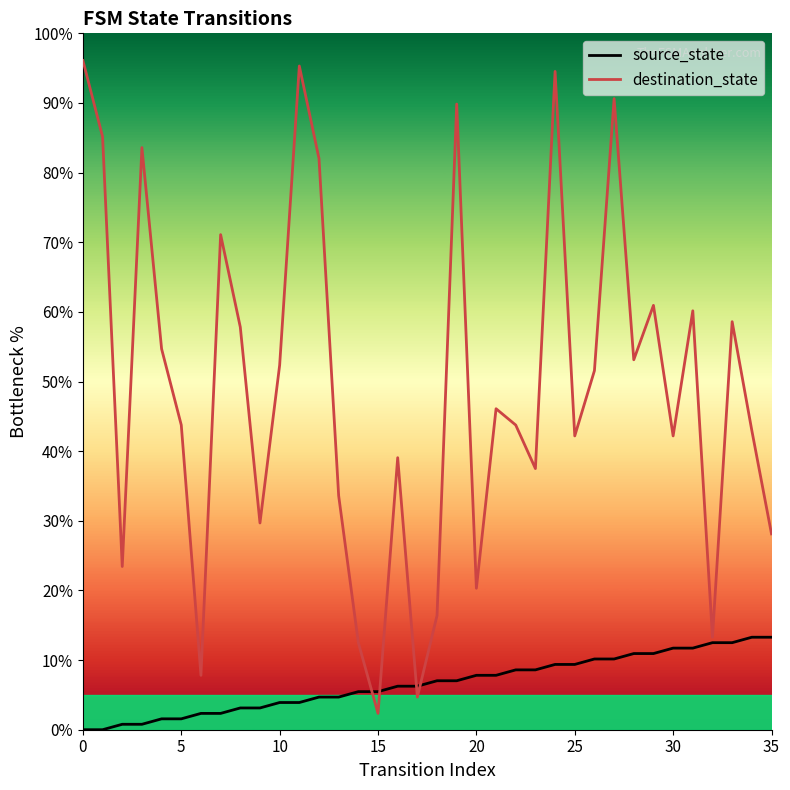

Which series has the largest range (max minus min)?

destination_state